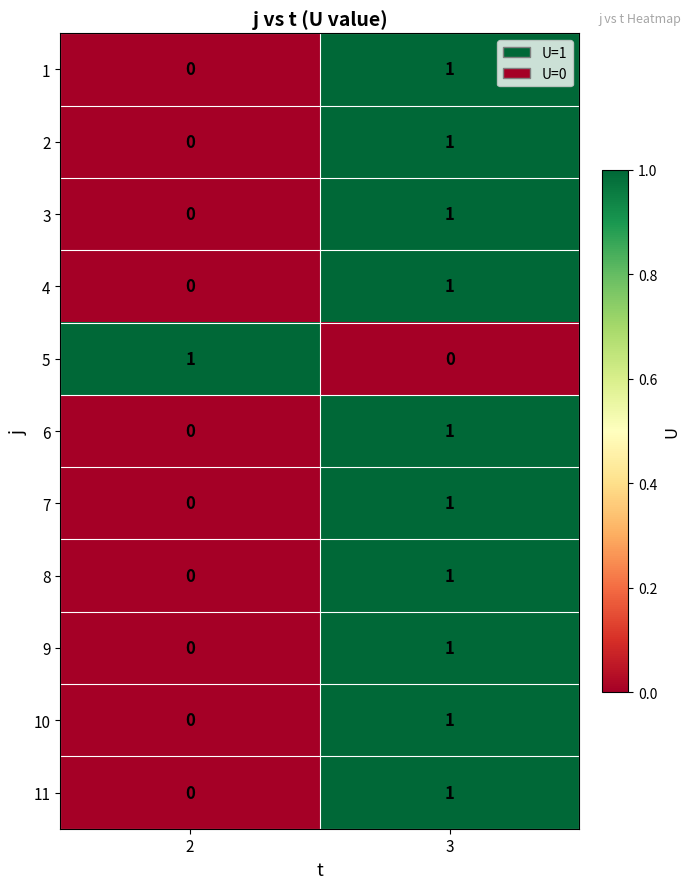

What is the greatest value displayed?

1